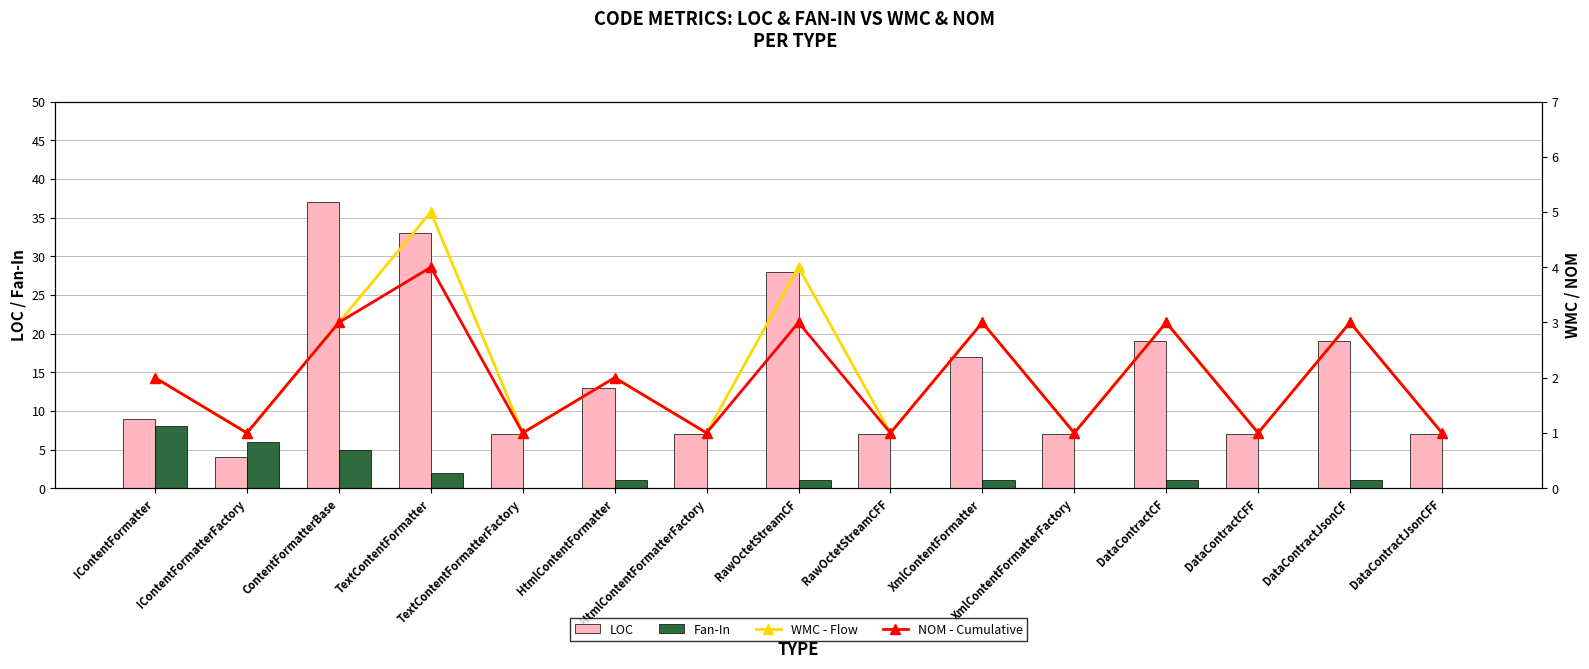

How many NOM values are between 1 and 3?

14